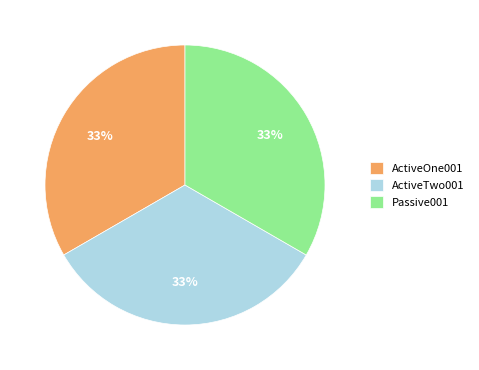

Is it true that ActiveTwo001 is 23% of the pie?

False